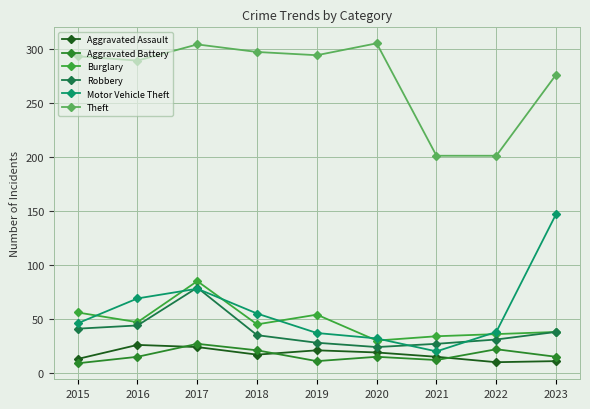

Where is Motor Vehicle Theft nearest to the value 83?

2017